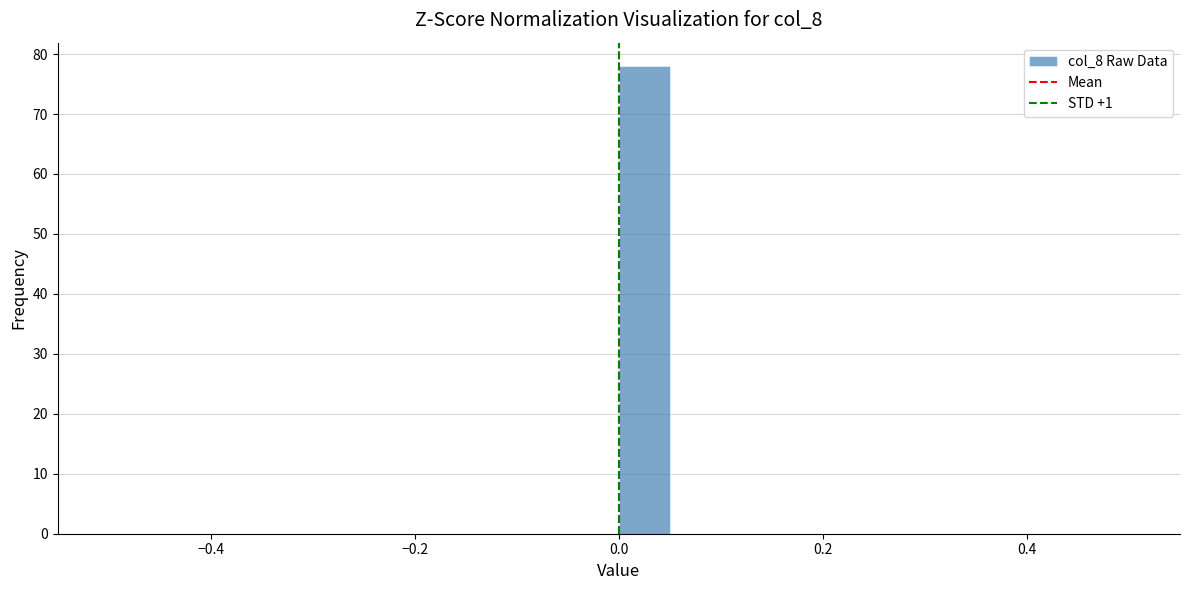

Read against the x-axis, roughly where is the centre of the tallest bar?

0.02